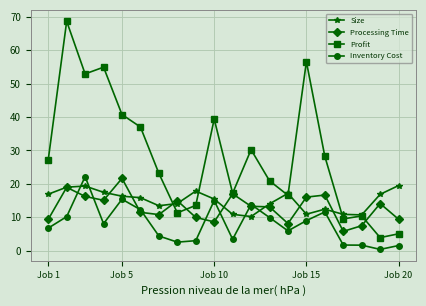

What is the average value of the Size series?

15.0